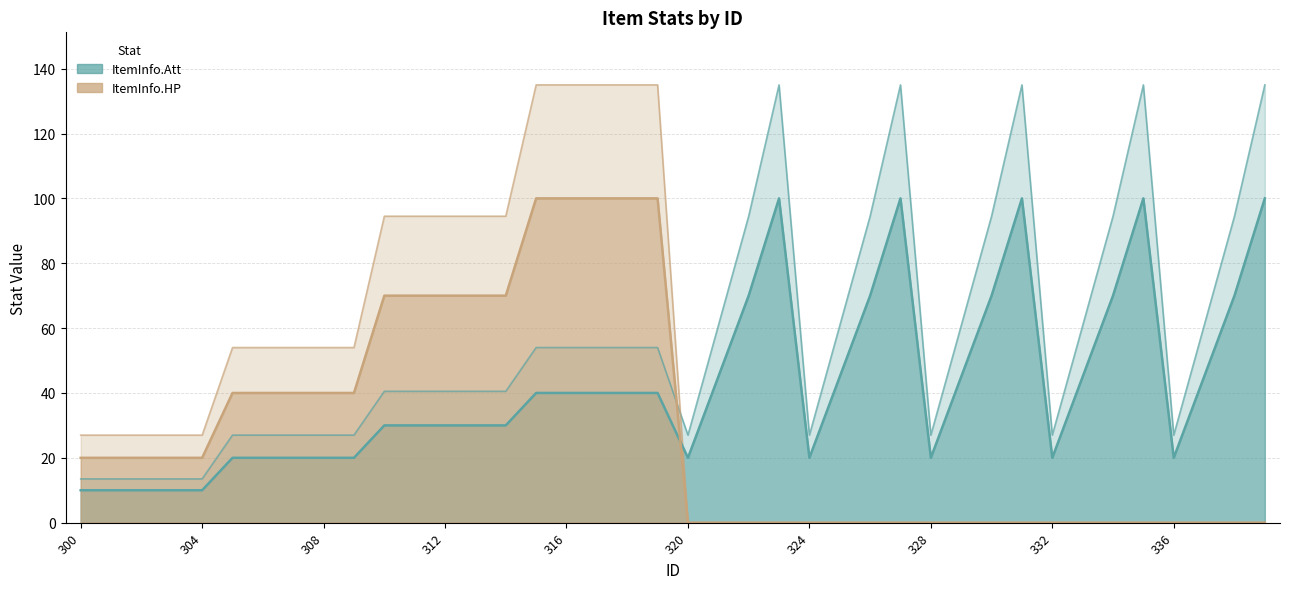

What is the sum of all ItemInfo.HP values?

1552.5